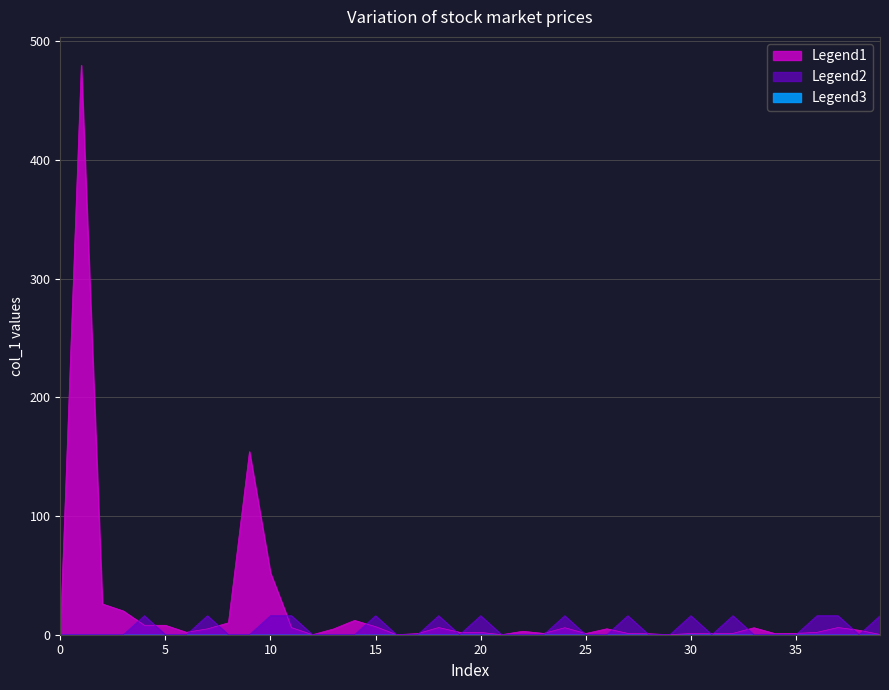

What is the average value of the col_1 series?

21.2